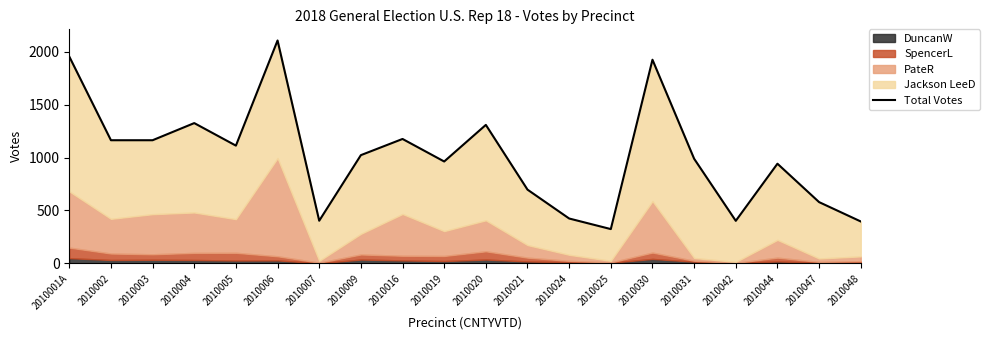

List the labels in order of value, smallest first.

2010025, 2010048, 2010042, 2010007, 2010024, 2010047, 2010021, 2010044, 2010019, 2010031, 2010009, 2010005, 2010002, 2010003, 2010016, 2010020, 2010004, 2010030, 2010001A, 2010006